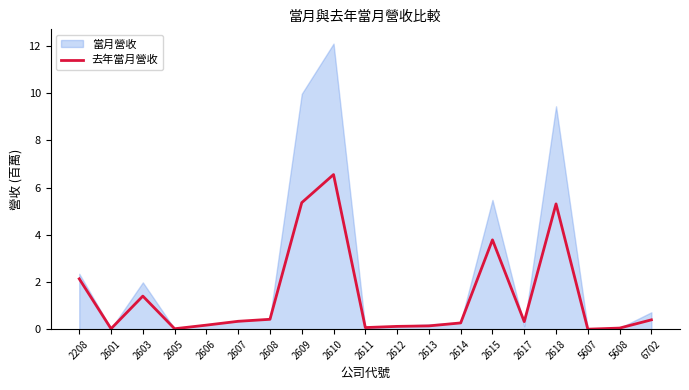

Is it true that the value at 5608 is 0.0?

True